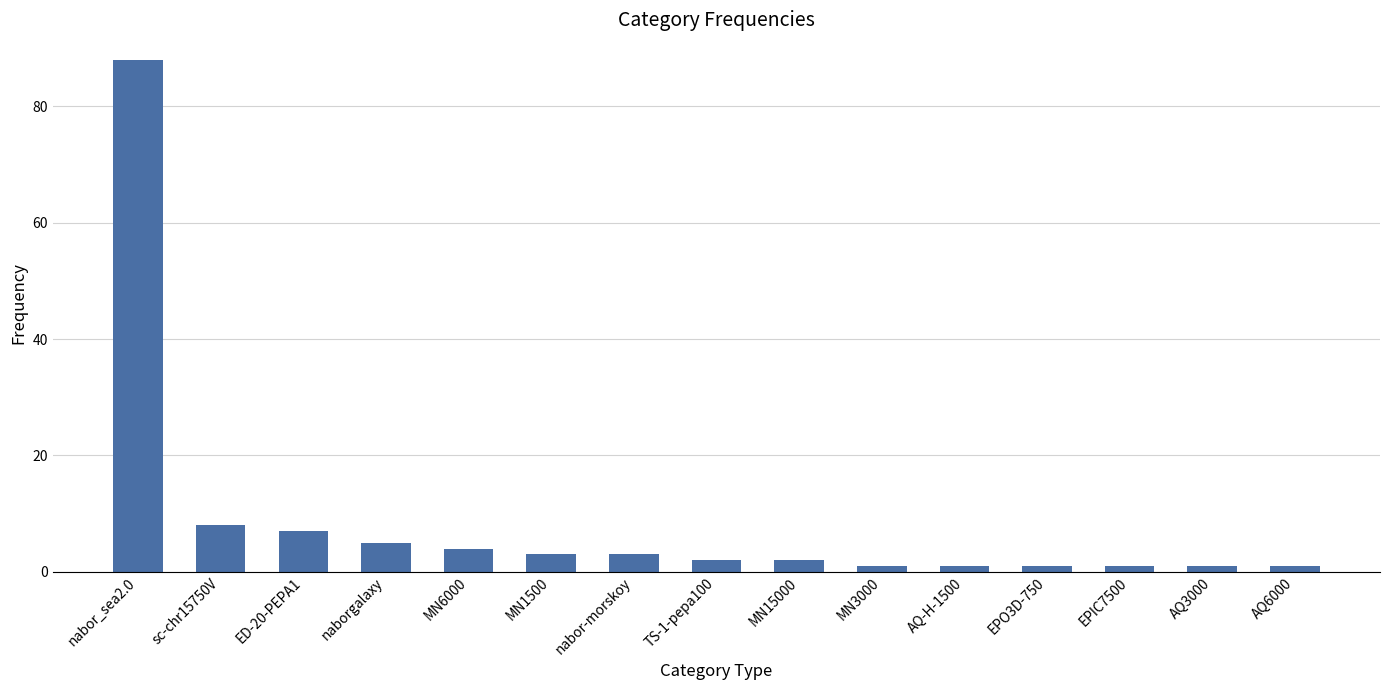

Reading left to right, list all the values displayed in this chart.

88	8	7	5	4	3	3	2	2	1	1	1	1	1	1